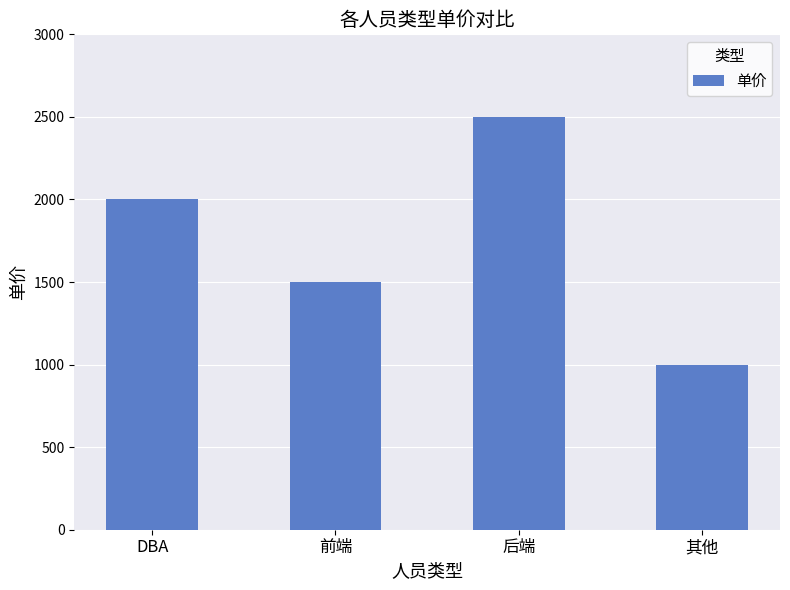

Reading left to right, transcribe all the data shown in this chart.

DBA=2000	前端=1500	后端=2500	其他=1000